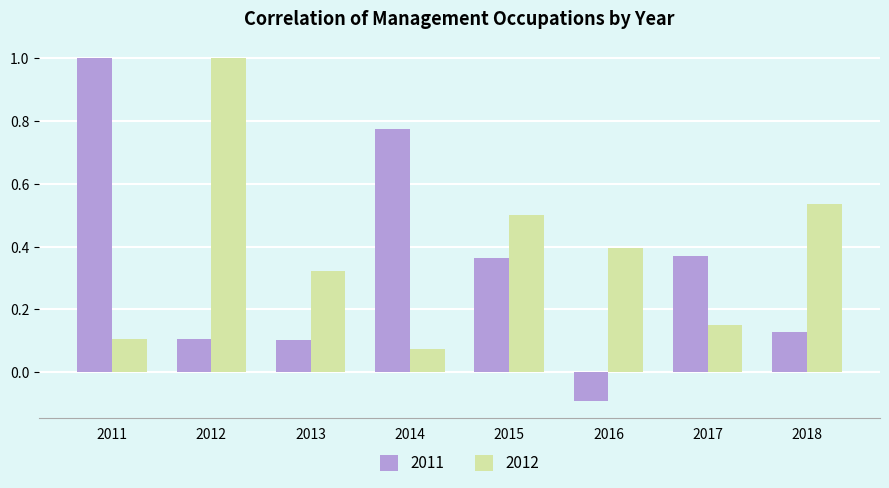

Where is 2011 nearest to the value 0?

2016